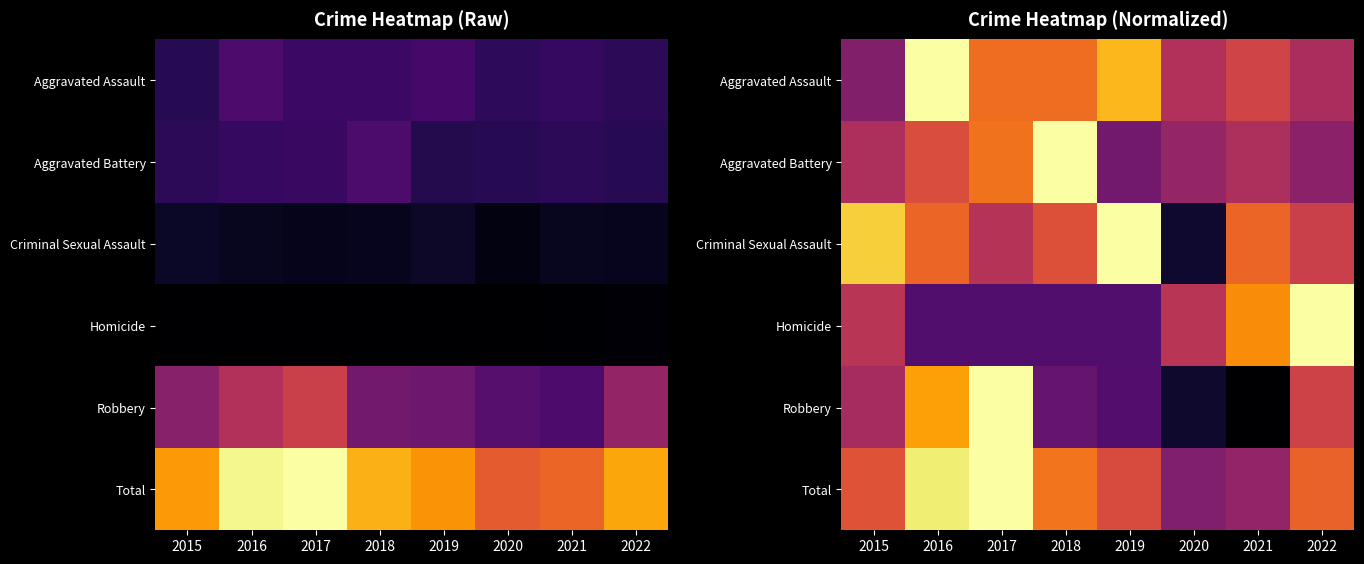

What is the difference between the maximum and minimum values in the Total series?

0.4